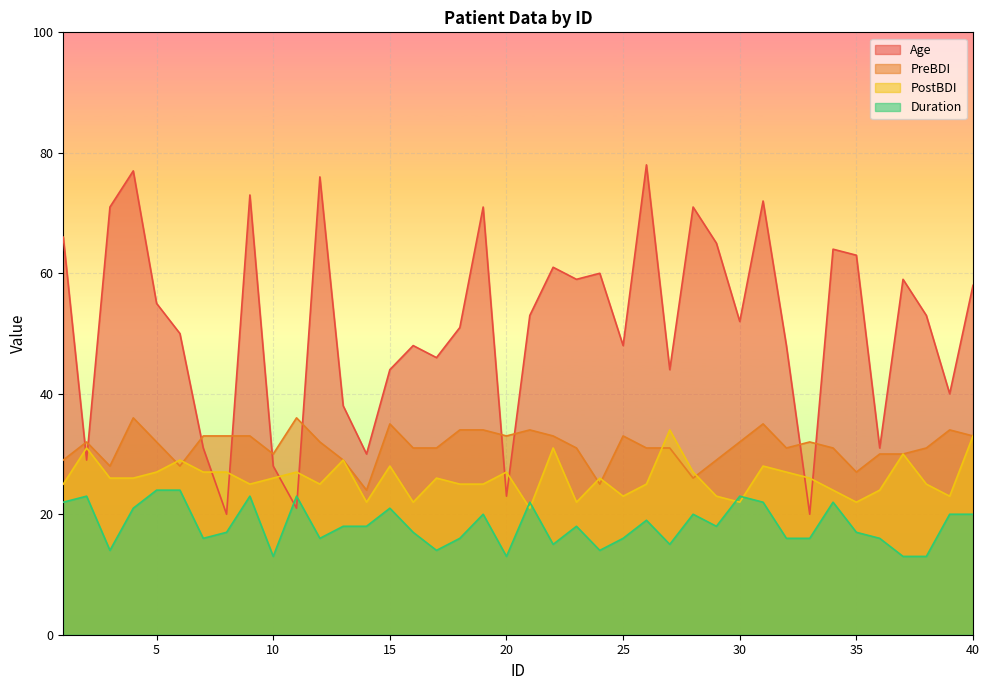

At which label does Age reach its minimum?

8